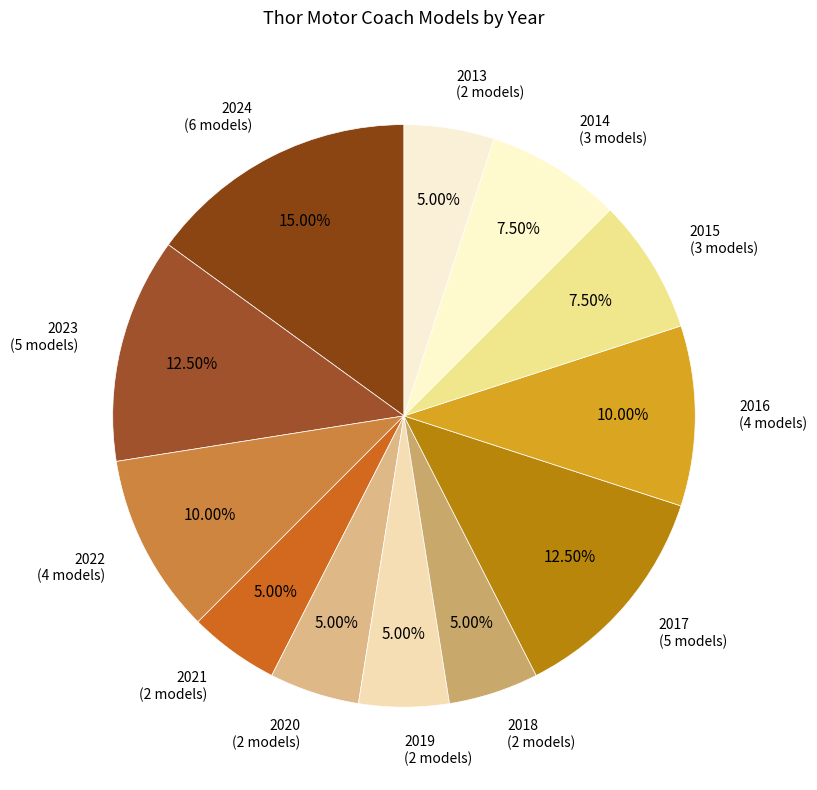

Is it true that 2021 is 14% of the pie?

False